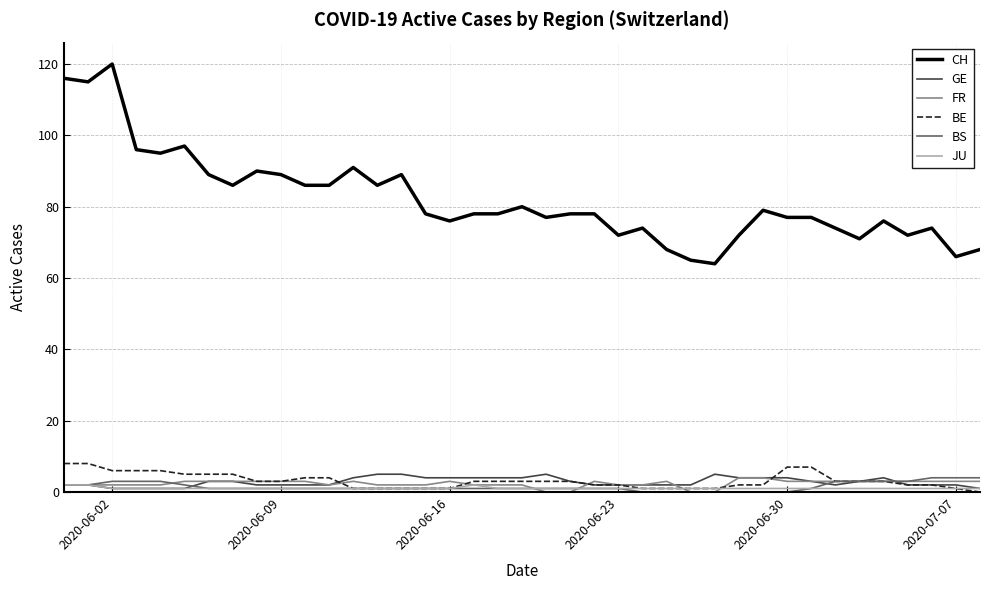

True or false: BE and CH intersect in this chart.

False